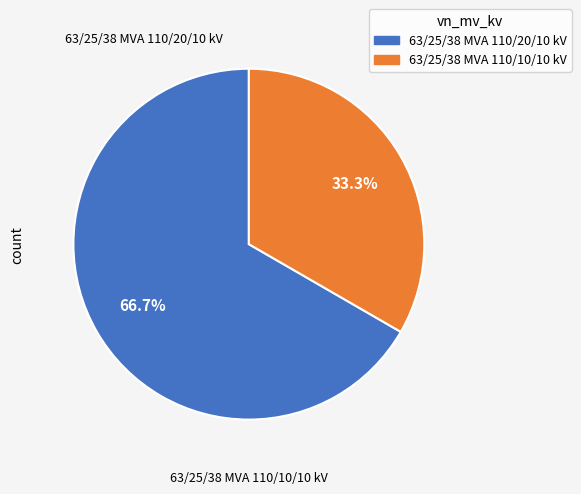

Is the sum of 63/25/38 MVA 110/20/10 kV and 63/25/38 MVA 110/10/10 kV greater than half?

Yes